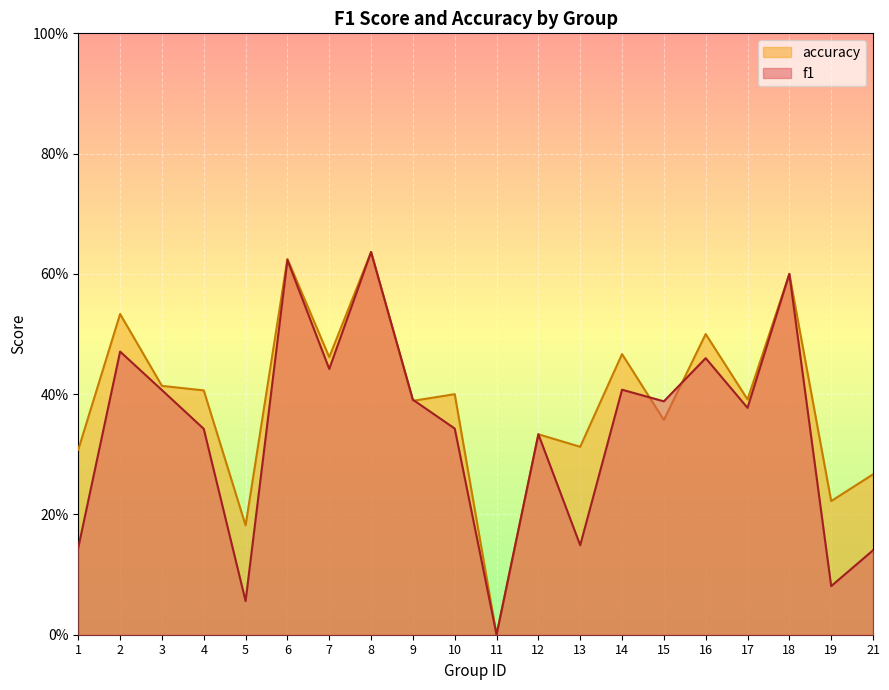

In f1, how many points are higher than both neighbors (excluding endpoints)?

7